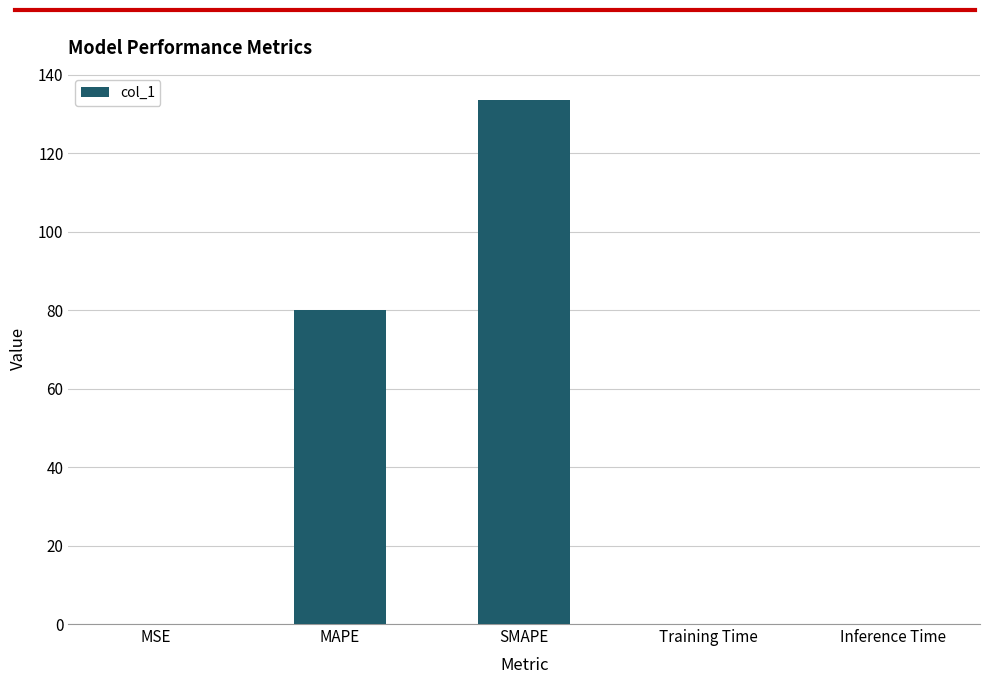

Are the bars horizontal?

No